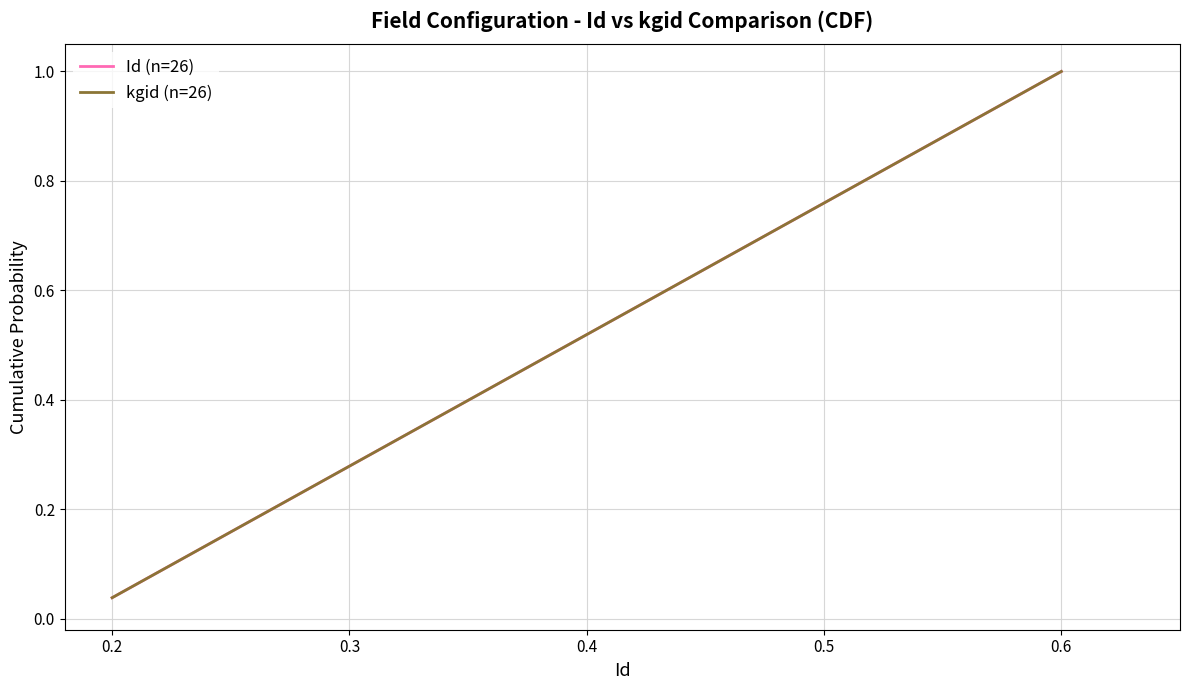

Is this an area chart (filled region under the line)?

No